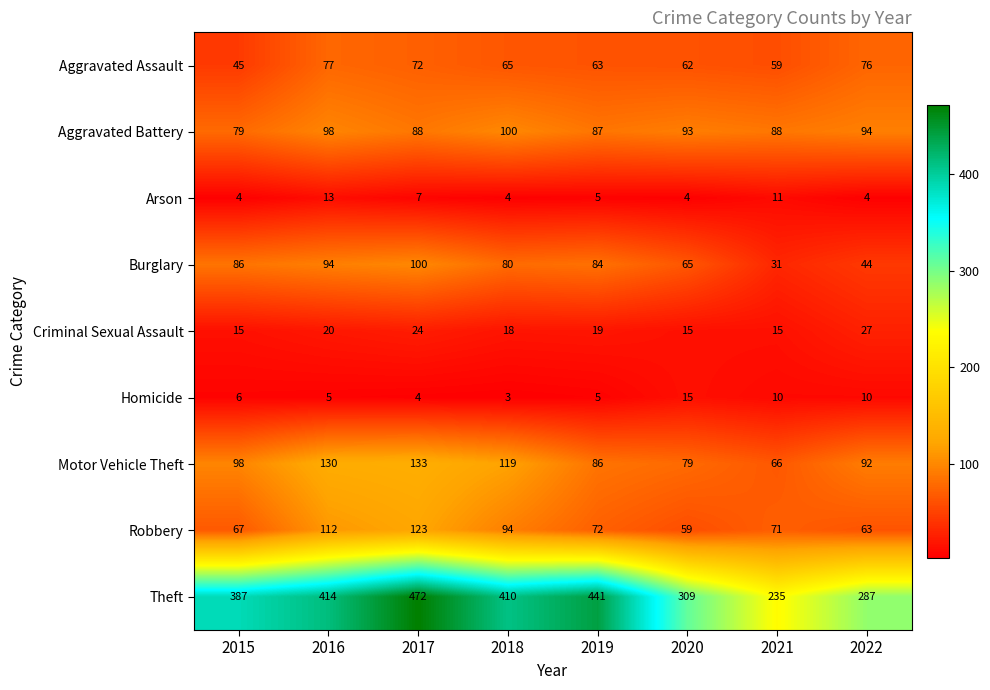

Rank the series at 2022 from highest to lowest value.

Theft, Aggravated Battery, Motor Vehicle Theft, Aggravated Assault, Robbery, Burglary, Criminal Sexual Assault, Homicide, Arson